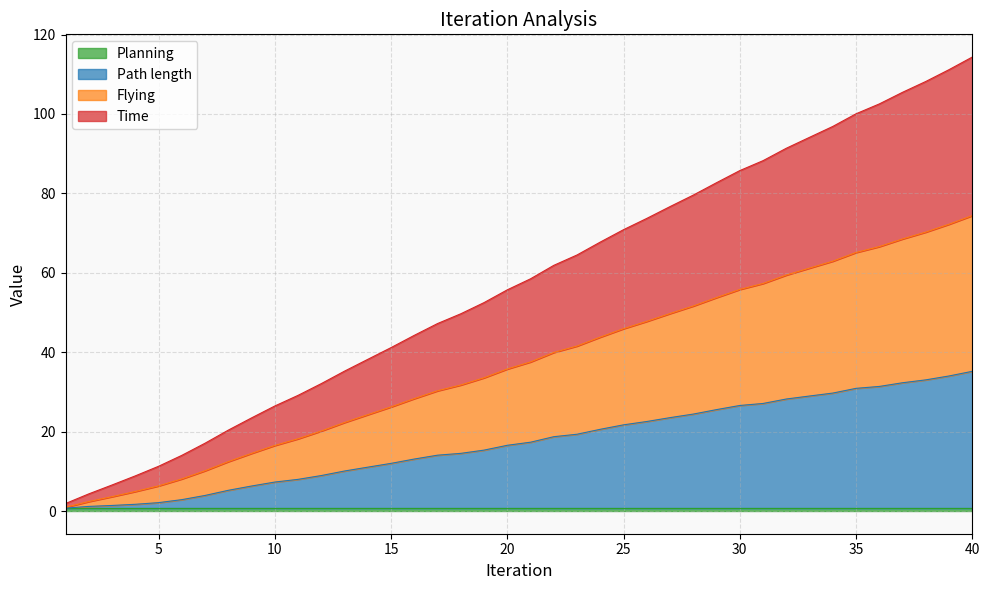

What is the difference between the Time values at 17 and 38?

40.0